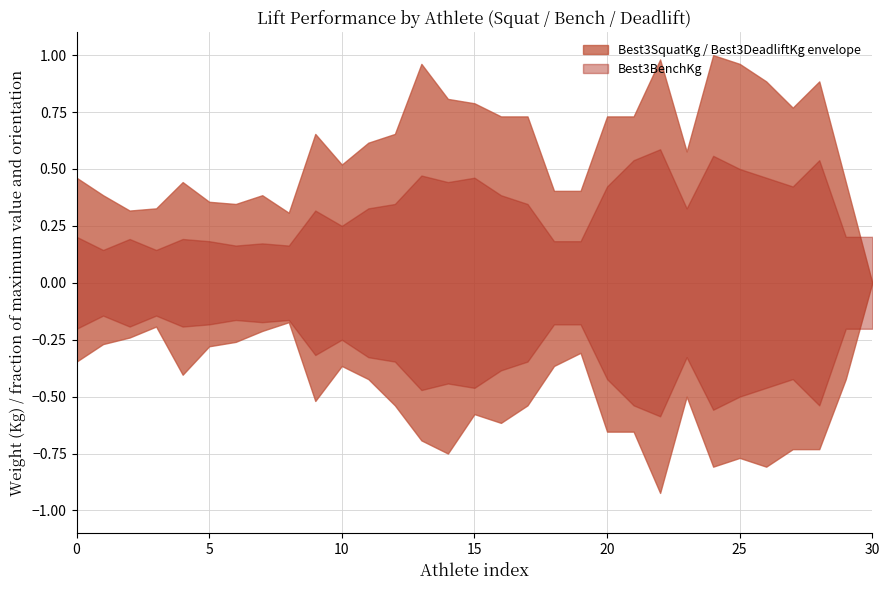

True or false: Best3BenchKg and Best3DeadliftKg cross at least once.

True